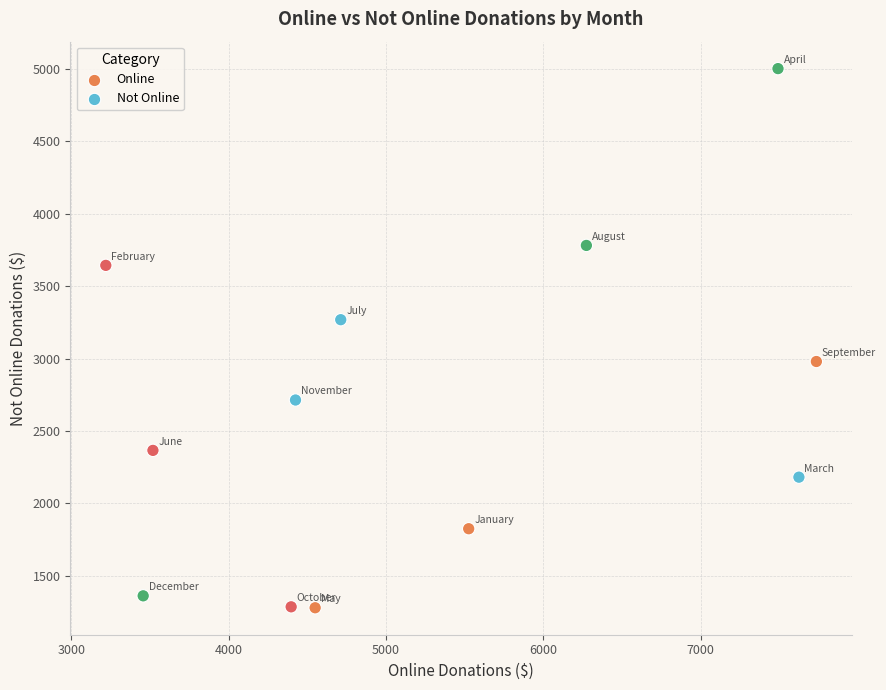

What is the average X value?

5244.6